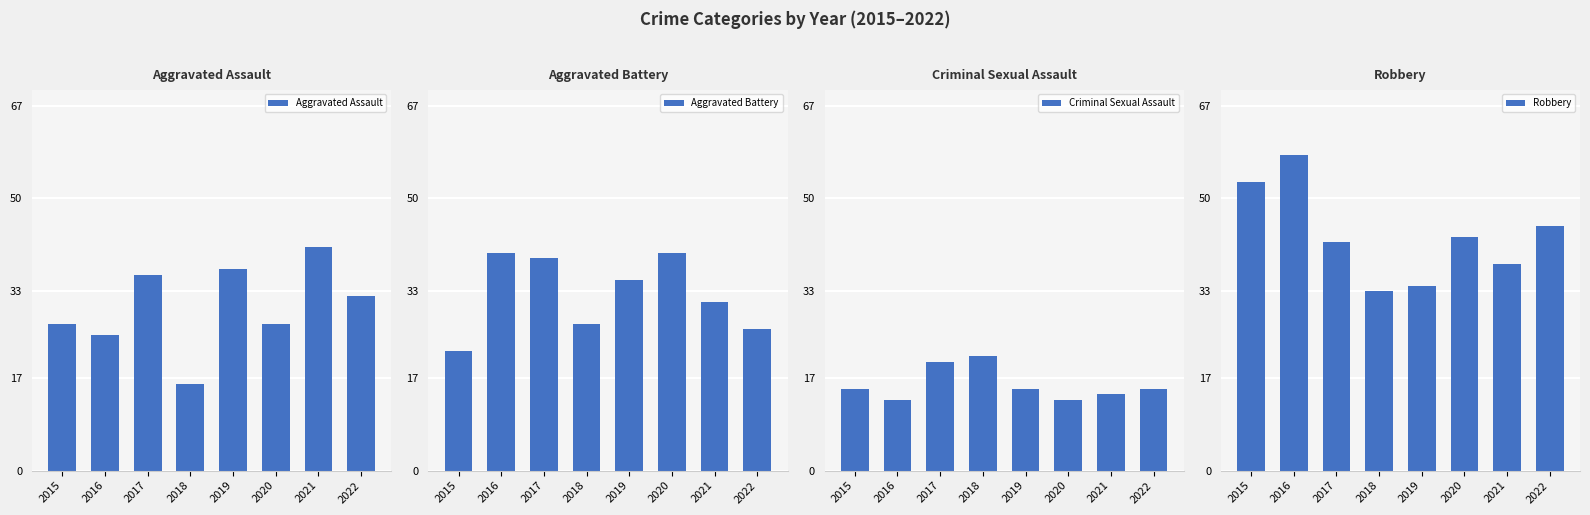

What is the sum of all Aggravated Assault values?

241